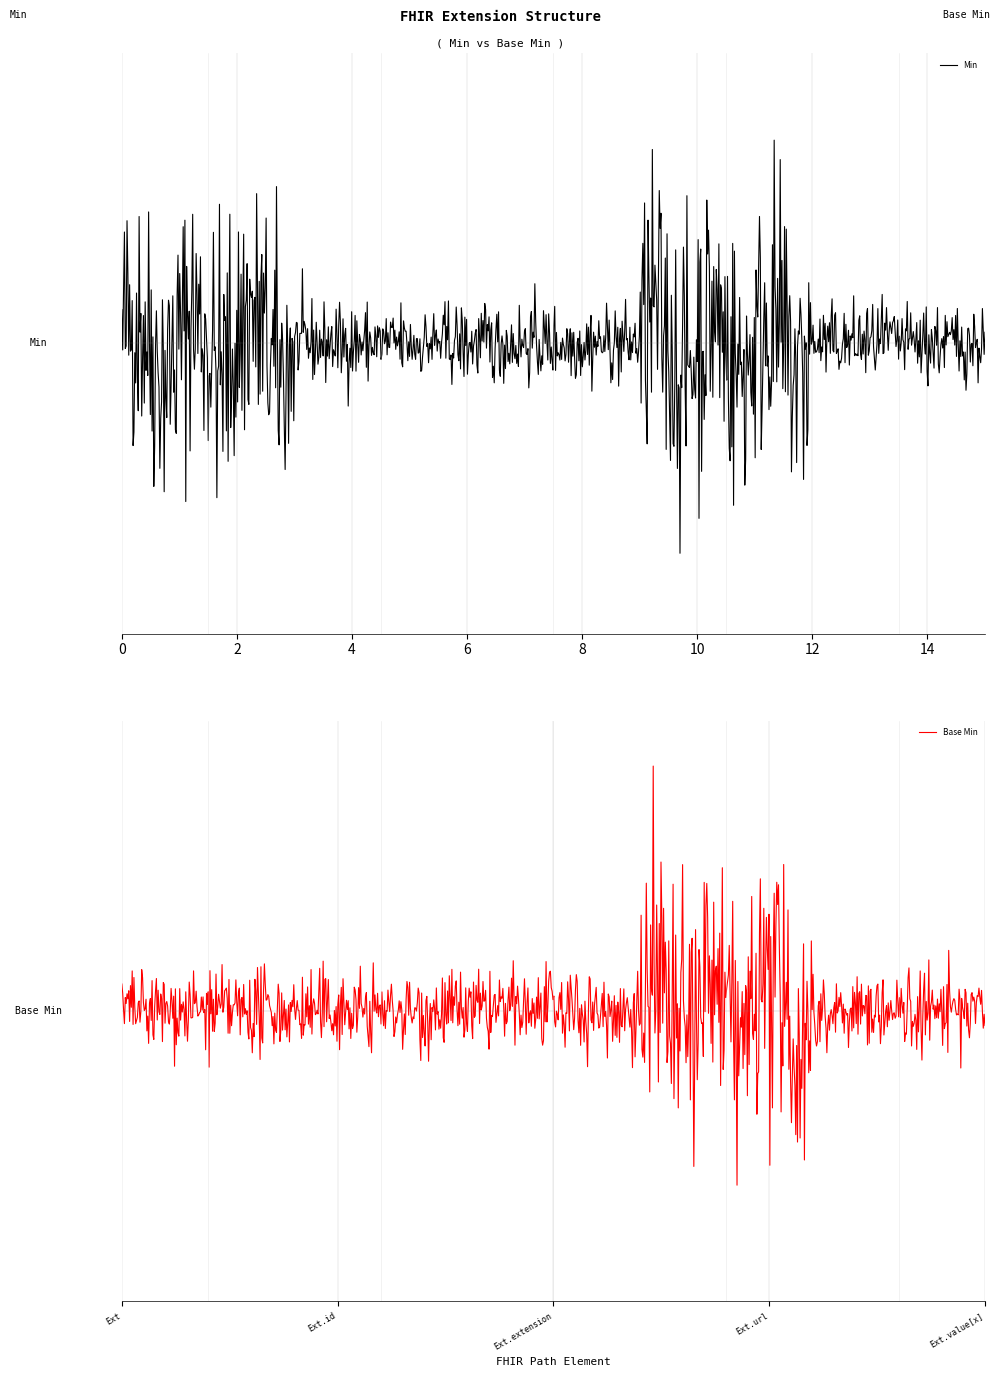

List the labels in order of Min value, smallest first.

Extension.id, Extension.extension, Extension.value[x], Extension, Extension.url